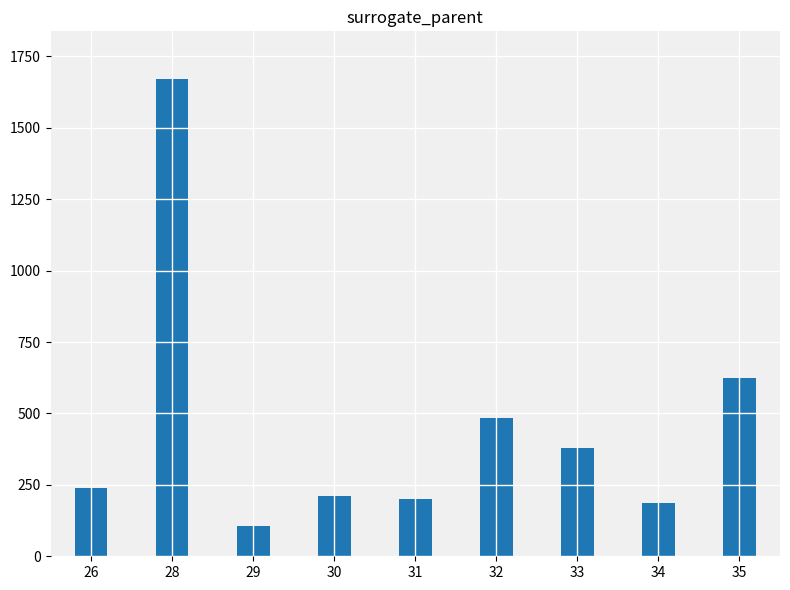

Are the bars horizontal?

No